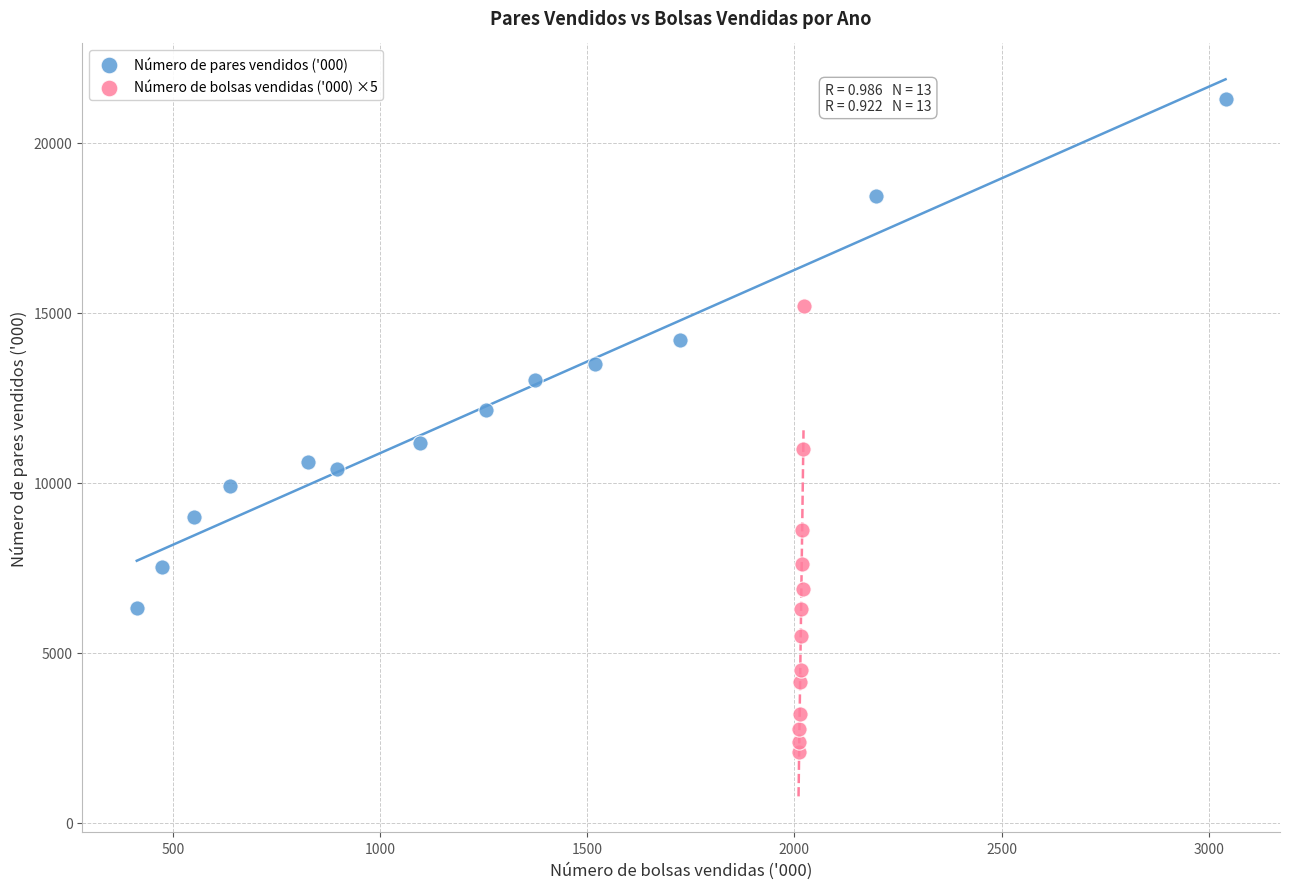

Which series contains the highest Y value?

Número de pares vendidos ('000)